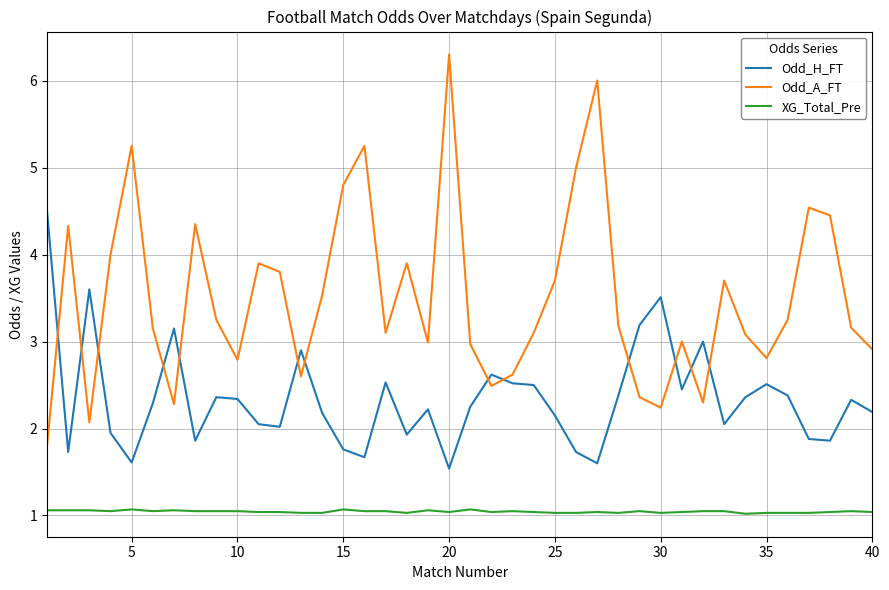

Which series has the largest range (max minus min)?

Odd_A_FT